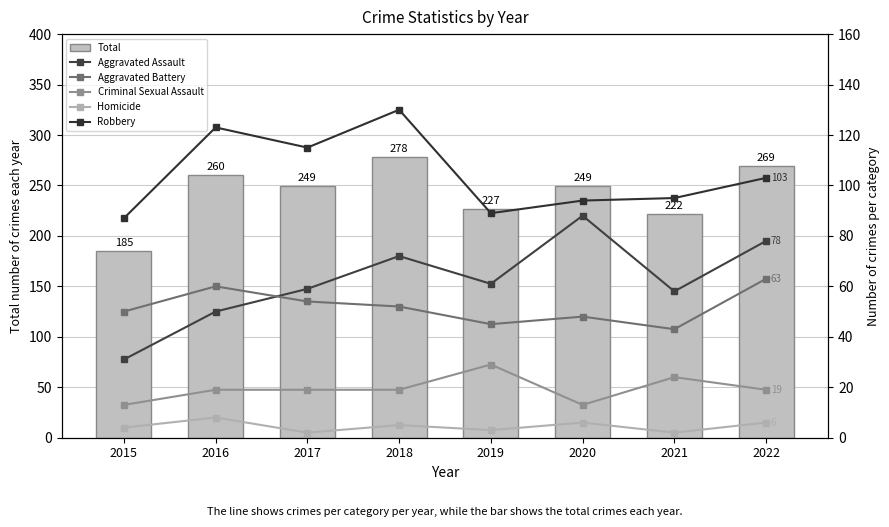

What is the total value across all series at 2017?

498